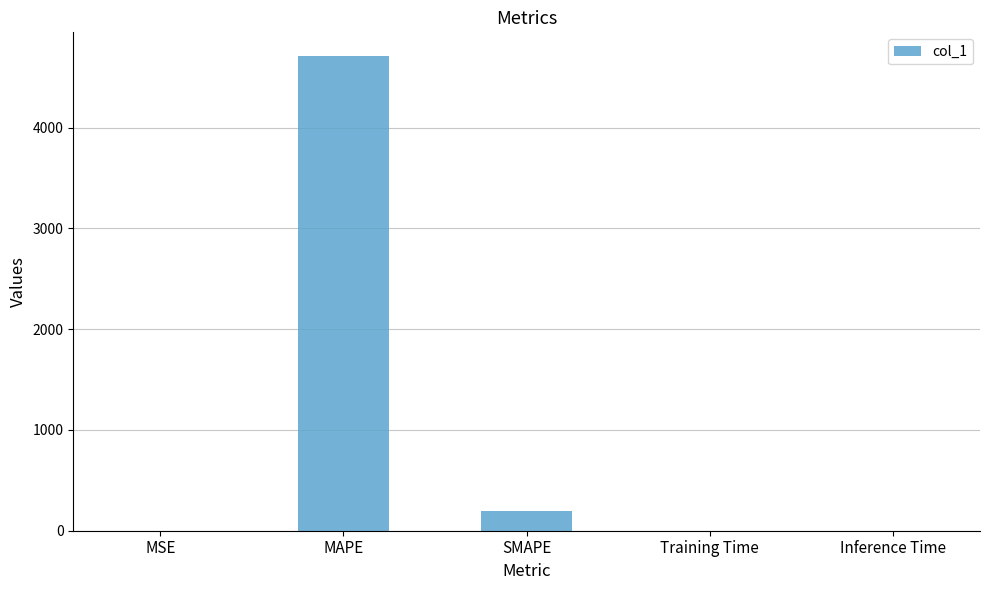

Is it true that the value at MAPE is 4708.8?

True